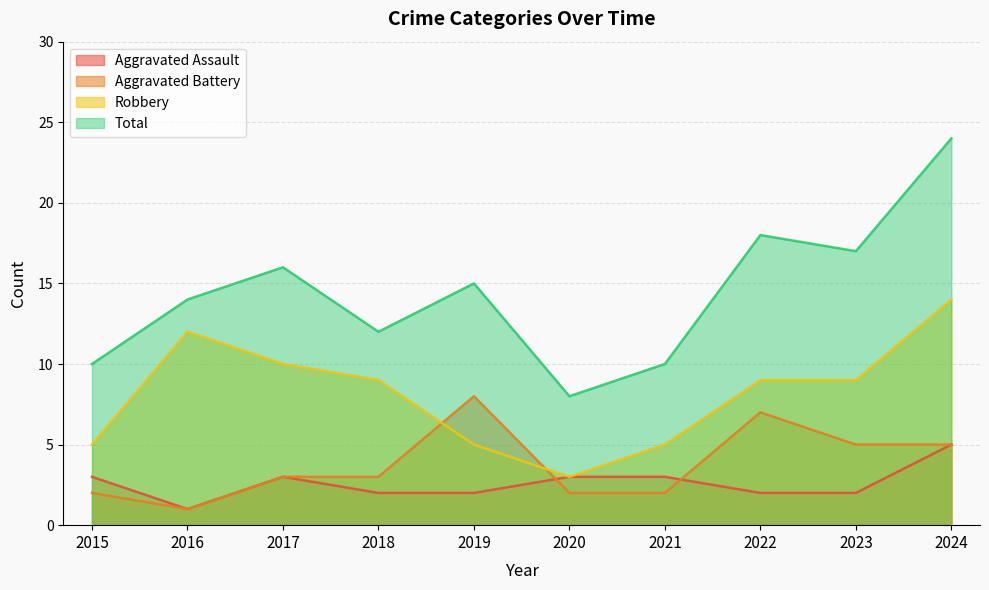

True or false: Robbery has a value of 18 at 2016.

False